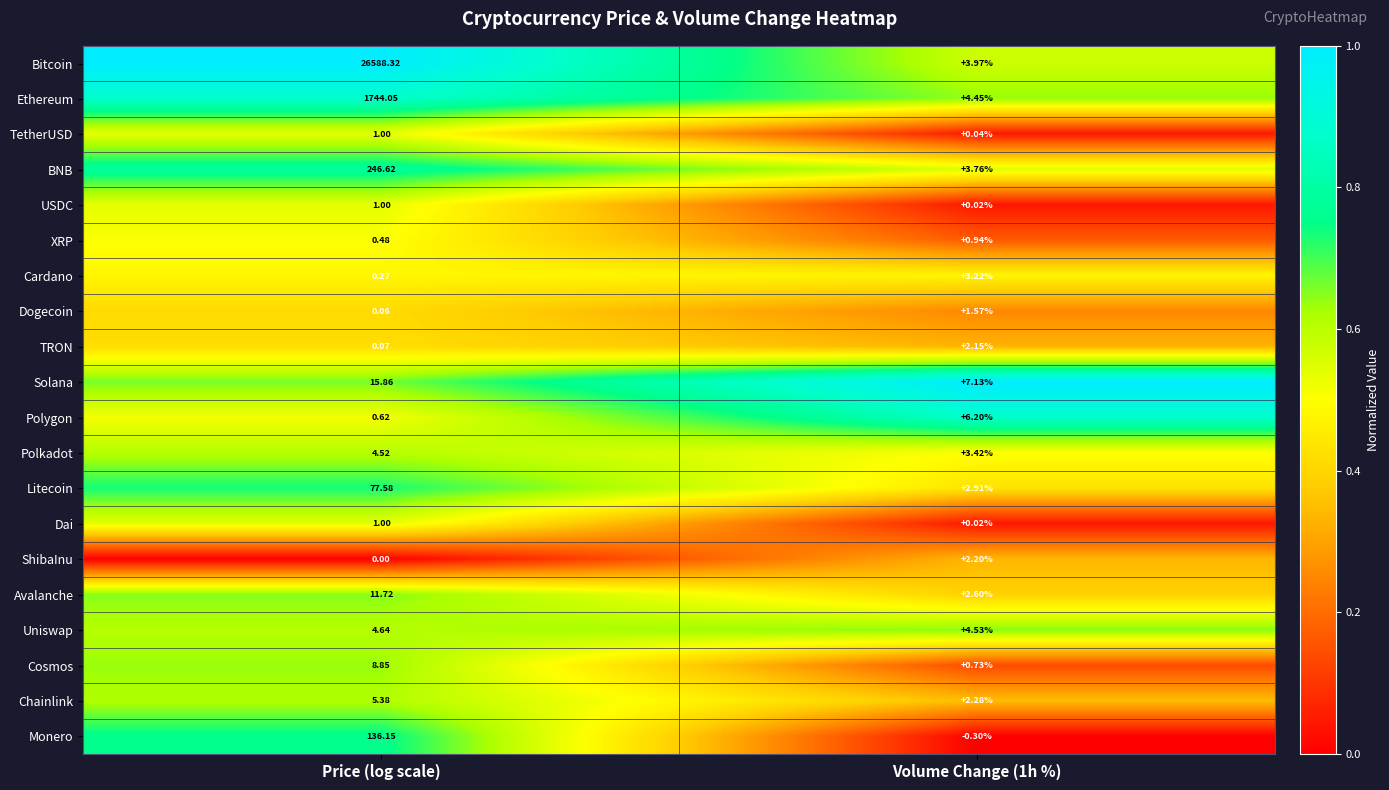

At which label does Chainlink reach its peak?

Price (log scale)